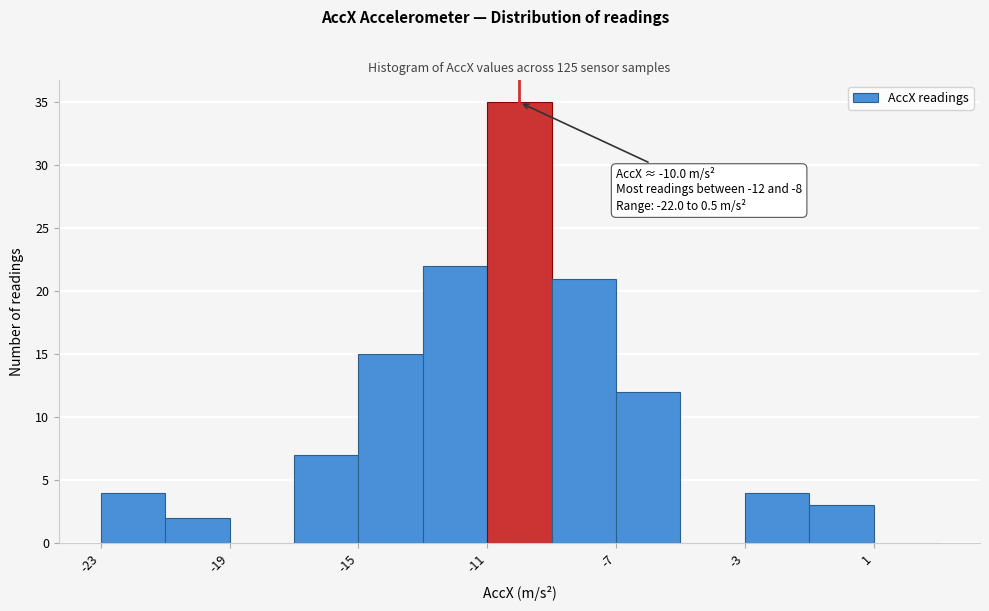

Which range on the x-axis has the tallest bar?

-11 to -9